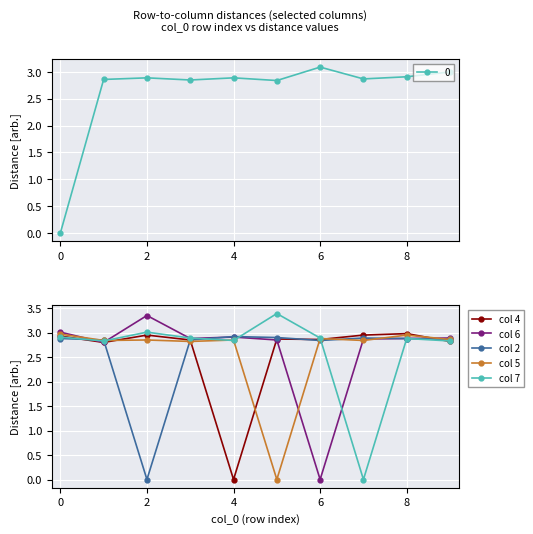

True or false: col 5 and col 4 cross at least once.

True